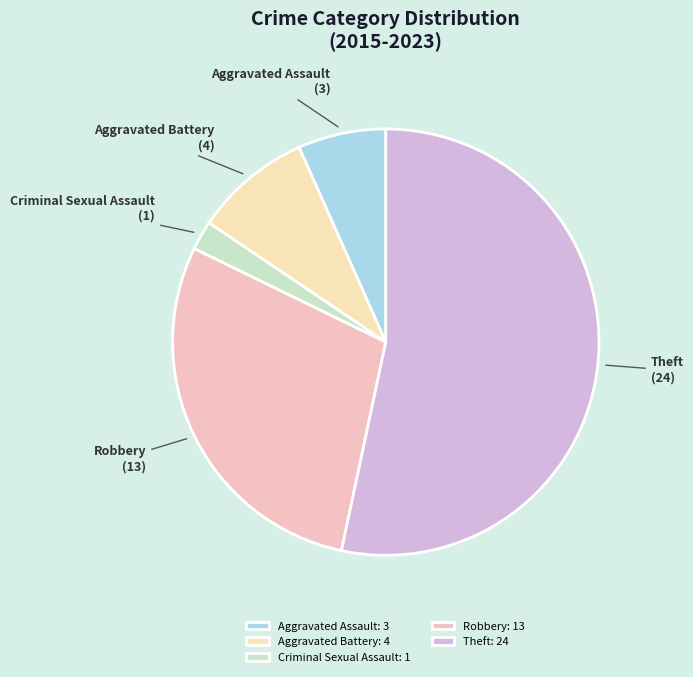

Is there a majority slice in this chart?

Yes